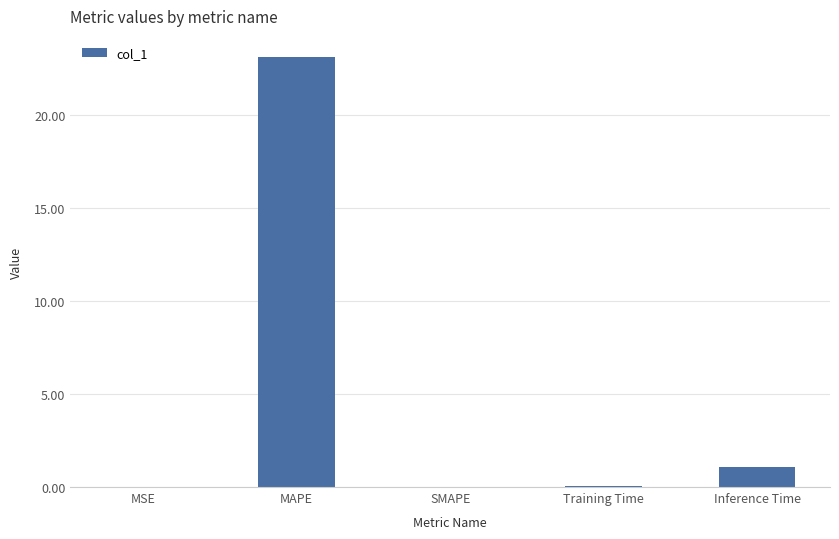

Which category has the highest value across all series?

MAPE